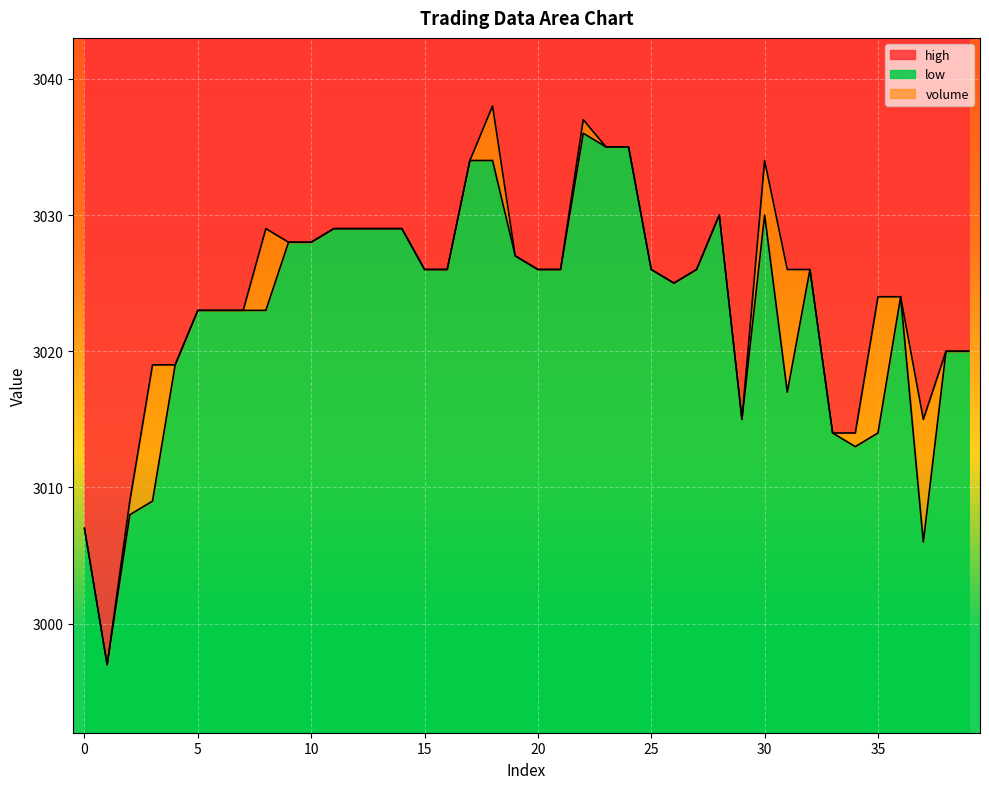

The high series shows 1081 at 2. True or false?

False